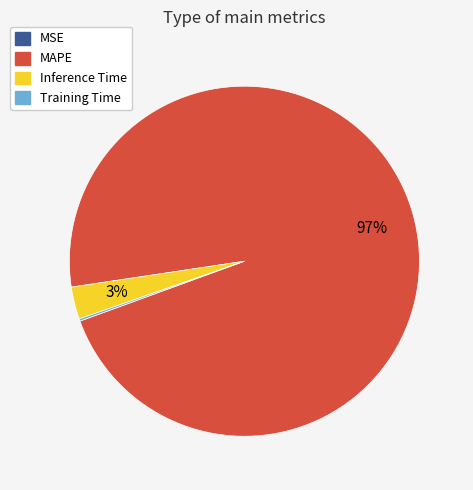

Do MAPE and Inference Time together represent more than half of the pie?

Yes